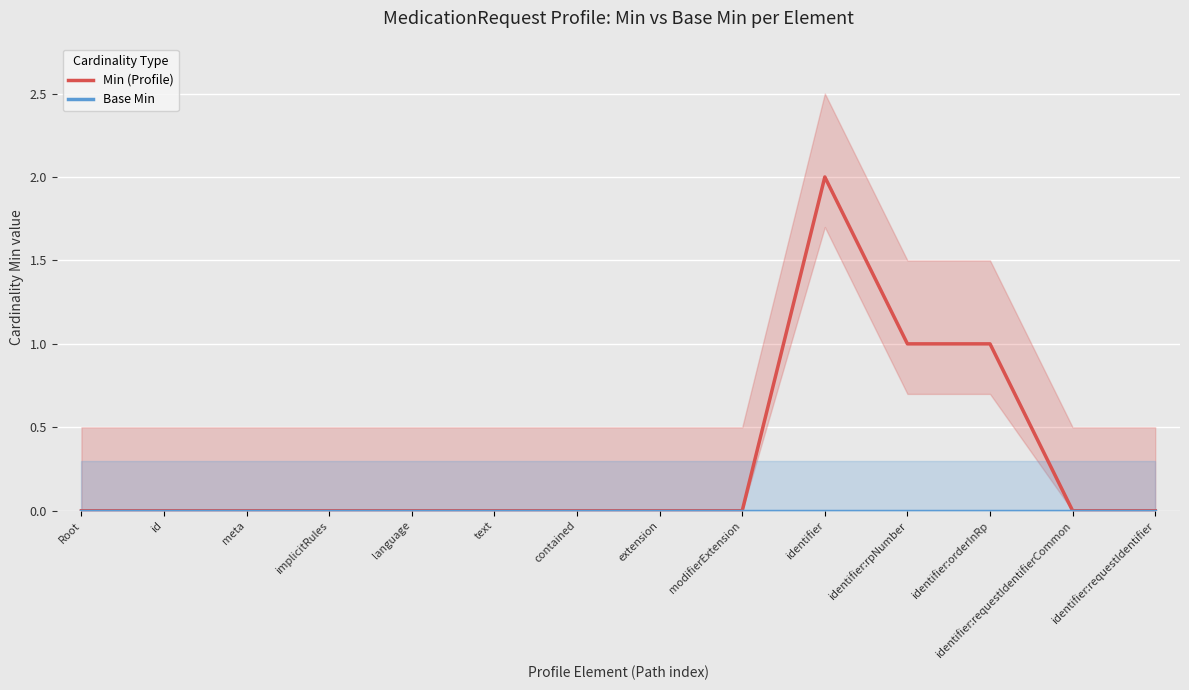

True or false: Base Min and Min (Profile) cross at least once.

False